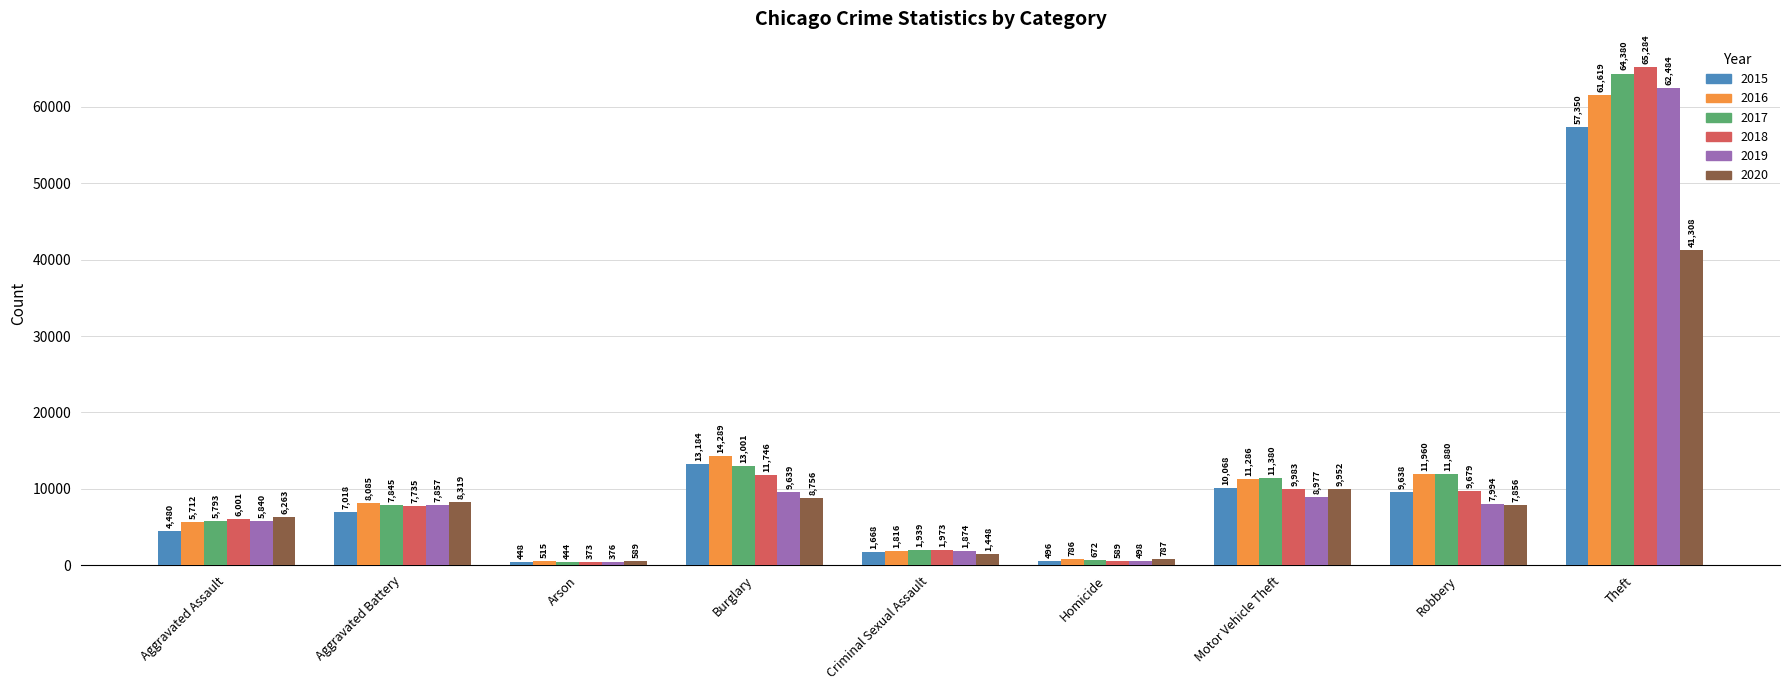

Is it true that 2017 equals 10268 at Aggravated Battery?

False